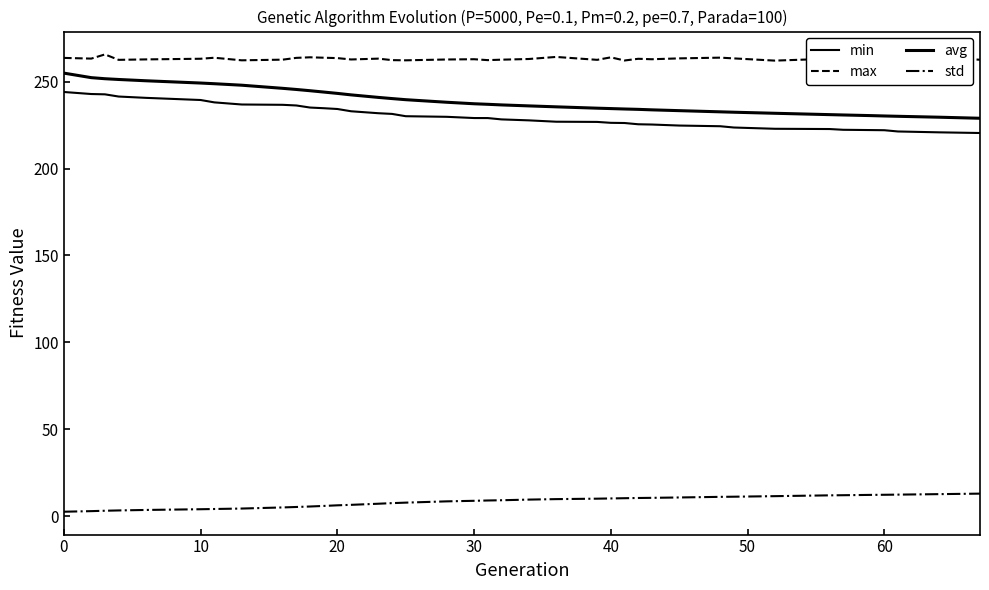

Is this an area chart (filled region under the line)?

No